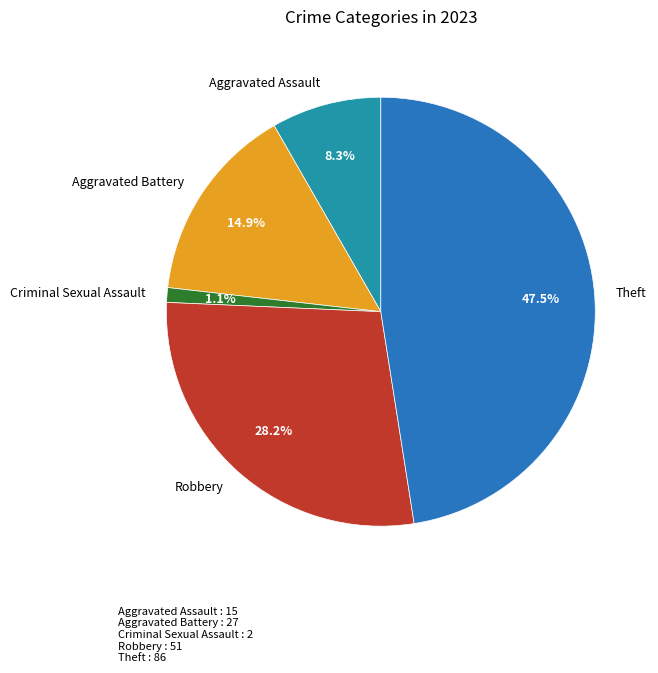

How many segments does this pie chart have?

5